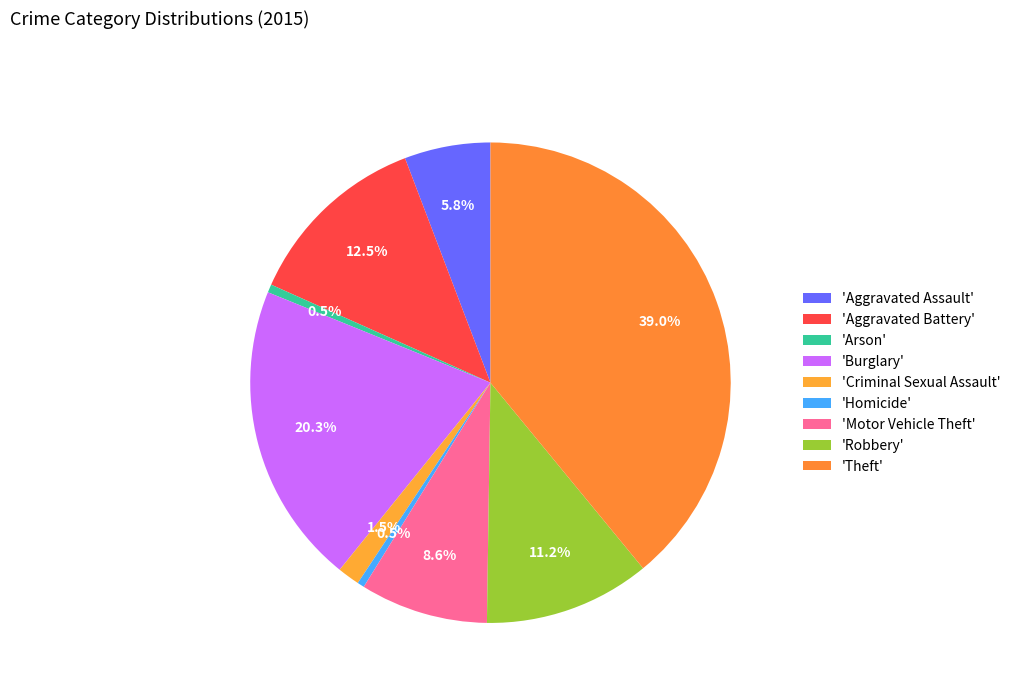

How many slices are in this pie chart?

9